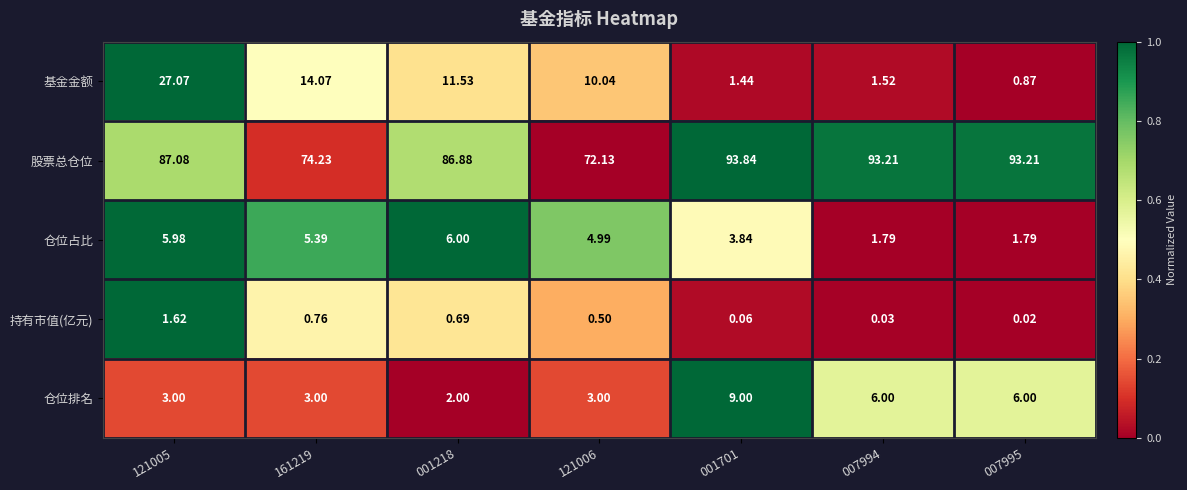

How many values in the 仓位排名 series are below 3?

1